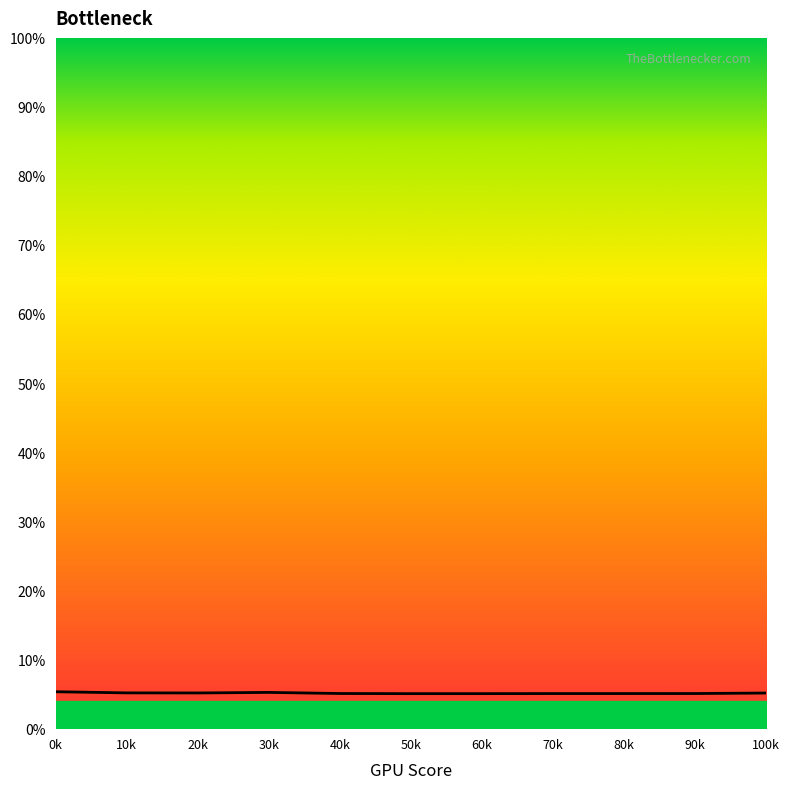

Does the chart have visible grid lines?

No